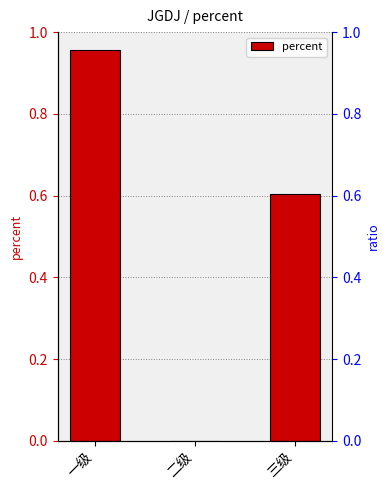

List the labels in order of value, largest first.

一级, 三级, 二级